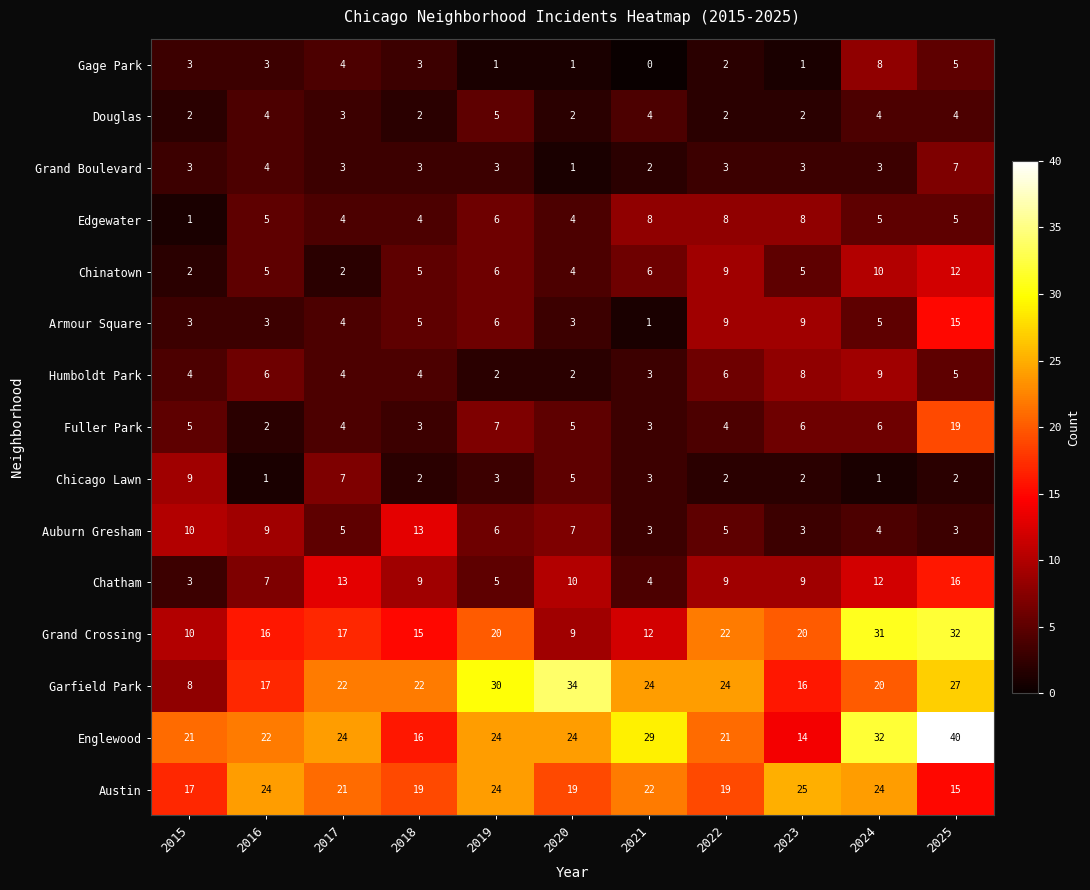

The value of Chinatown at 2017 is 3. True or false?

False